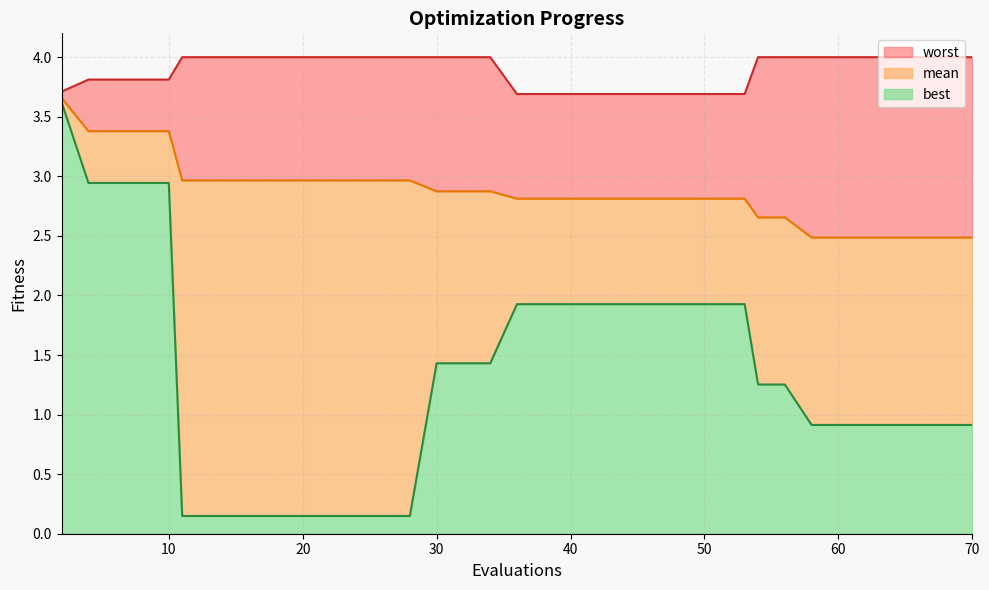

List the series in order of their peak value, highest first.

worst, mean, best